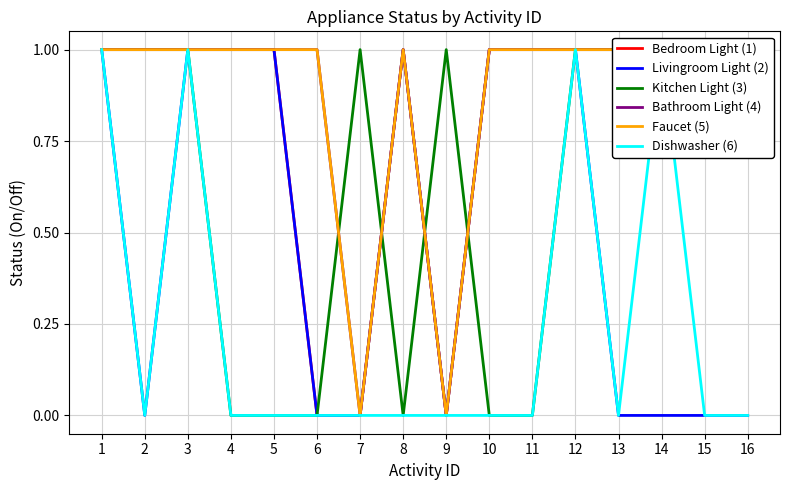

Is it true that Bedroom Light (1) equals 0 at 2?

False